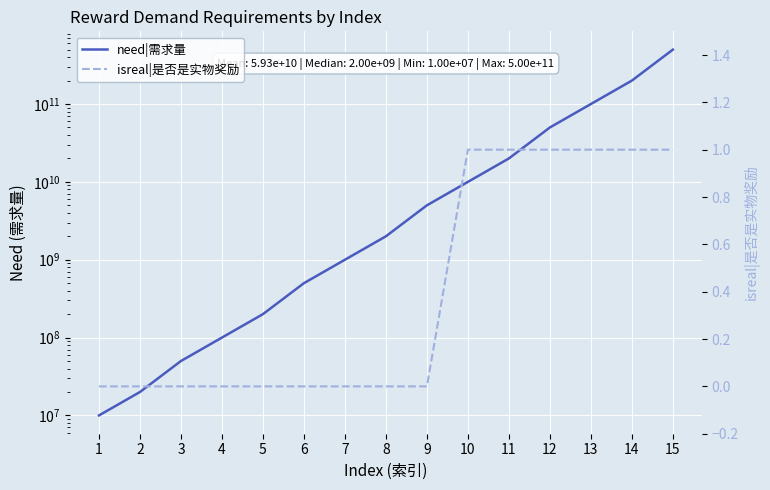

Reading right to left, what are all the values shown in this chart?

need|需求量: 500000000000	200000000000	100000000000	50000000000	20000000000	10000000000	5000000000	2000000000	1000000000	500000000	200000000	100000000	50000000	20000000	10000000
isreal|是否是实物奖励: 1	1	1	1	1	1	0	0	0	0	0	0	0	0	0